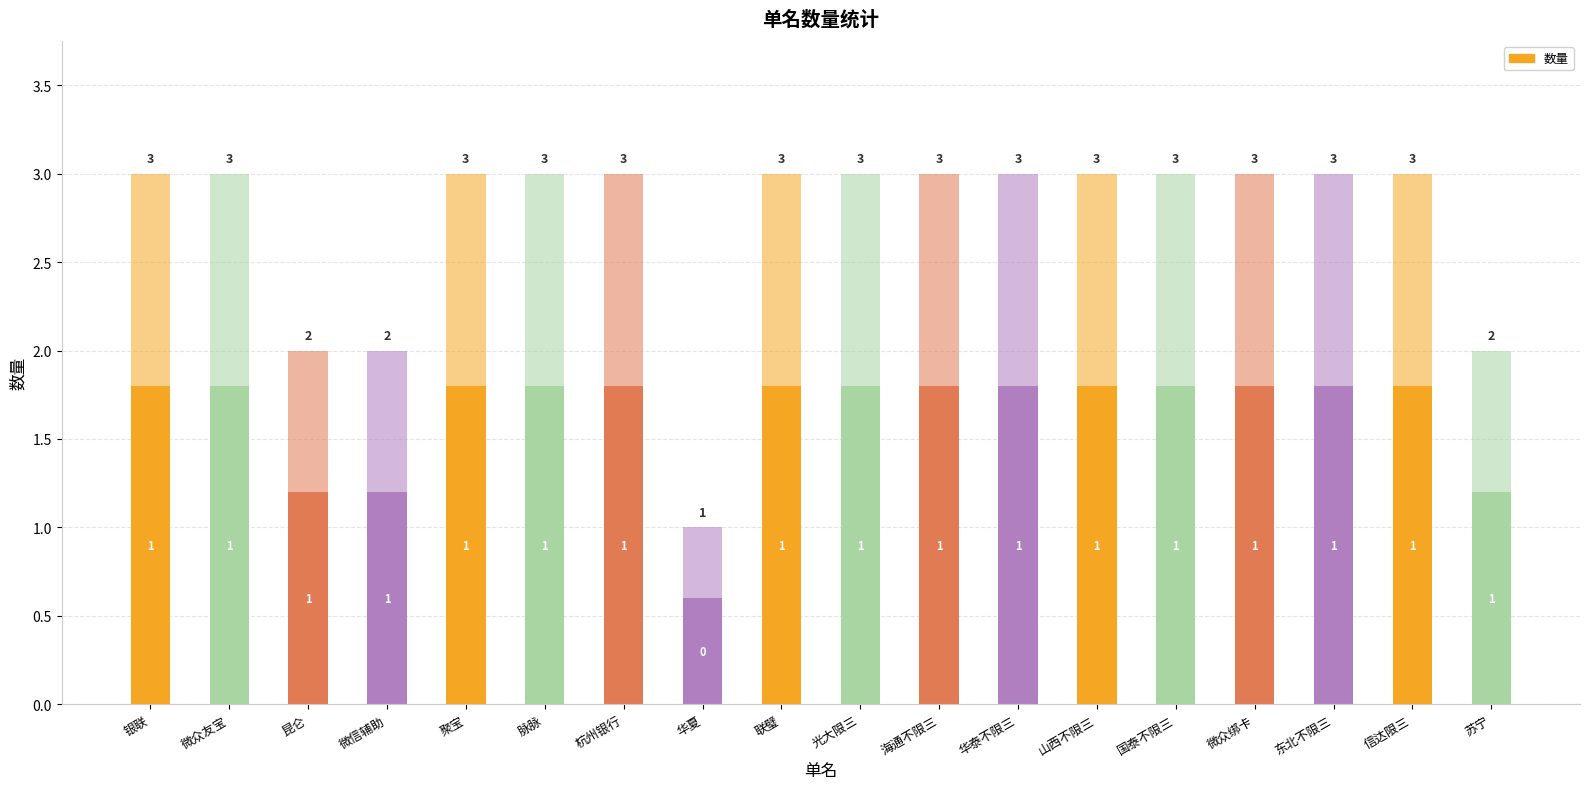

Approximately how many times larger is the value at 微众绑卡 compared to 光大限三?

1.0